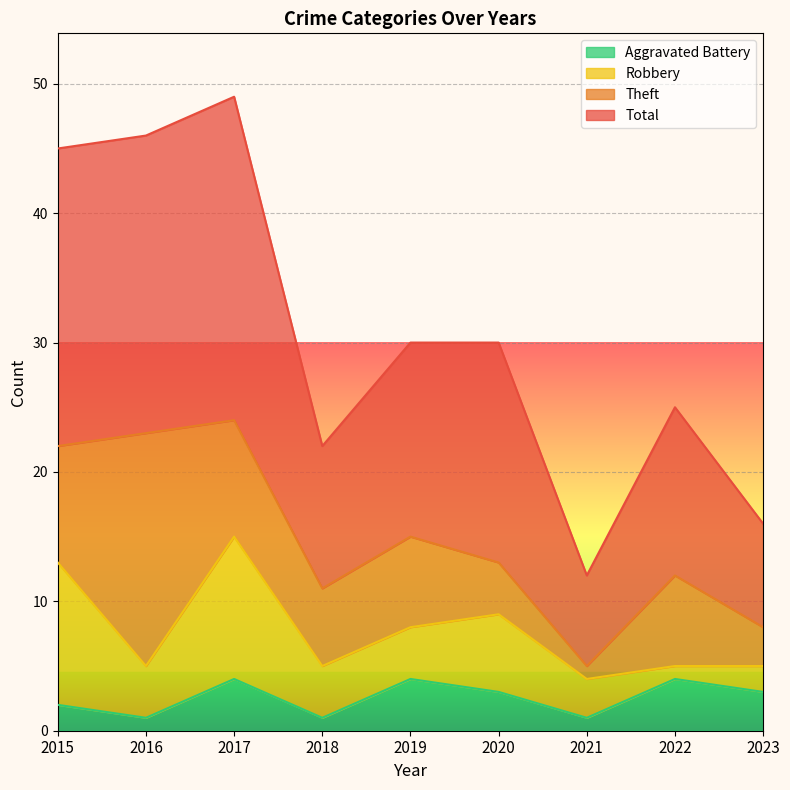

True or false: Aggravated Battery and Total intersect in this chart.

False